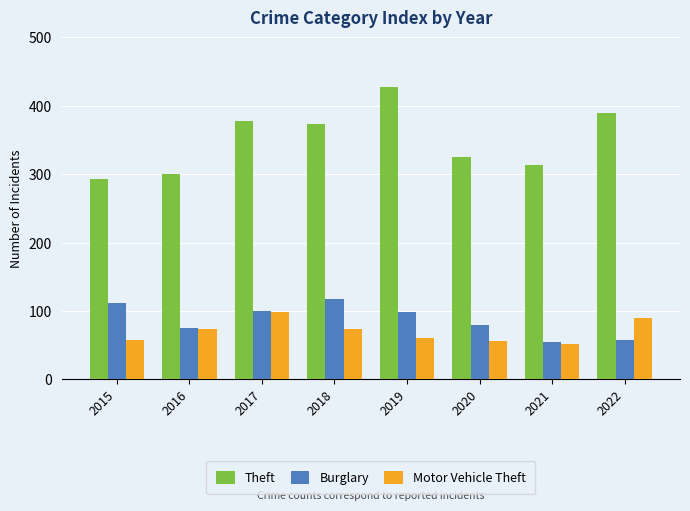

What is the average value of the Theft series?

350